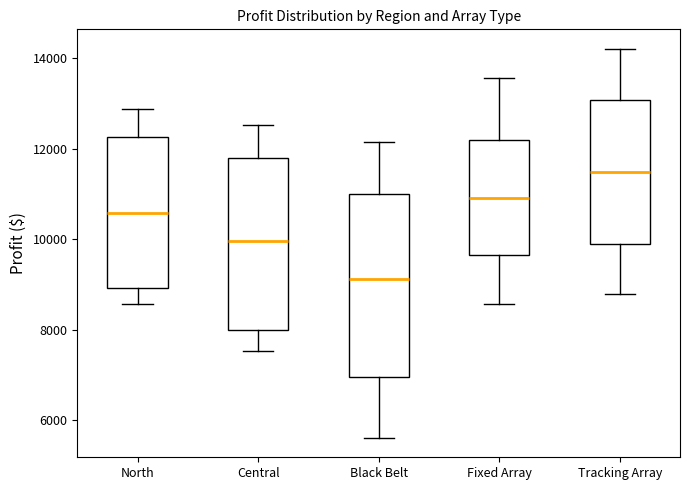

Reading left to right, transcribe this box plot: for each box, give where its median line is, the range the box spans, and where its two whiskers end, as read against the y-axis. The values are not printed on the chart, so give them approximately, as read against the axis.

North: median 10600, box 9000 to 12200, whiskers 8600 to 12800
Central: median 10000, box 8000 to 11800, whiskers 7600 to 12600
Black Belt: median 9200, box 7000 to 11000, whiskers 5600 to 12200
Fixed Array: median 11000, box 9600 to 12200, whiskers 8600 to 13600
Tracking Array: median 11400, box 10000 to 13000, whiskers 8800 to 14200